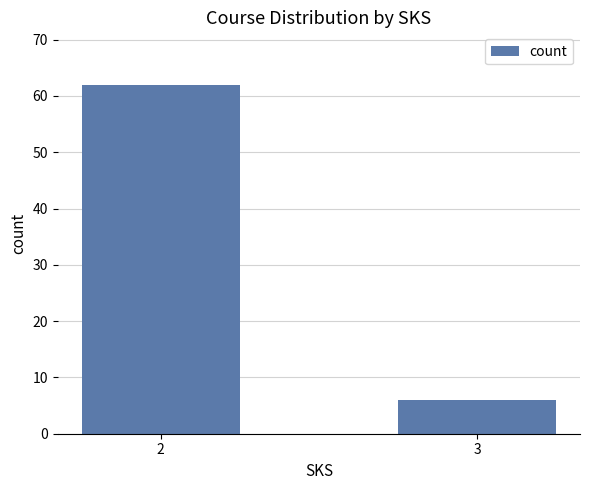

Reading left to right, what are all the values shown in this chart?

62	6